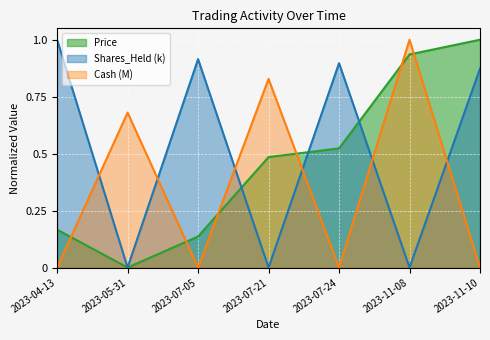

At which label is Cash (M) closest to 0?

2023-07-05